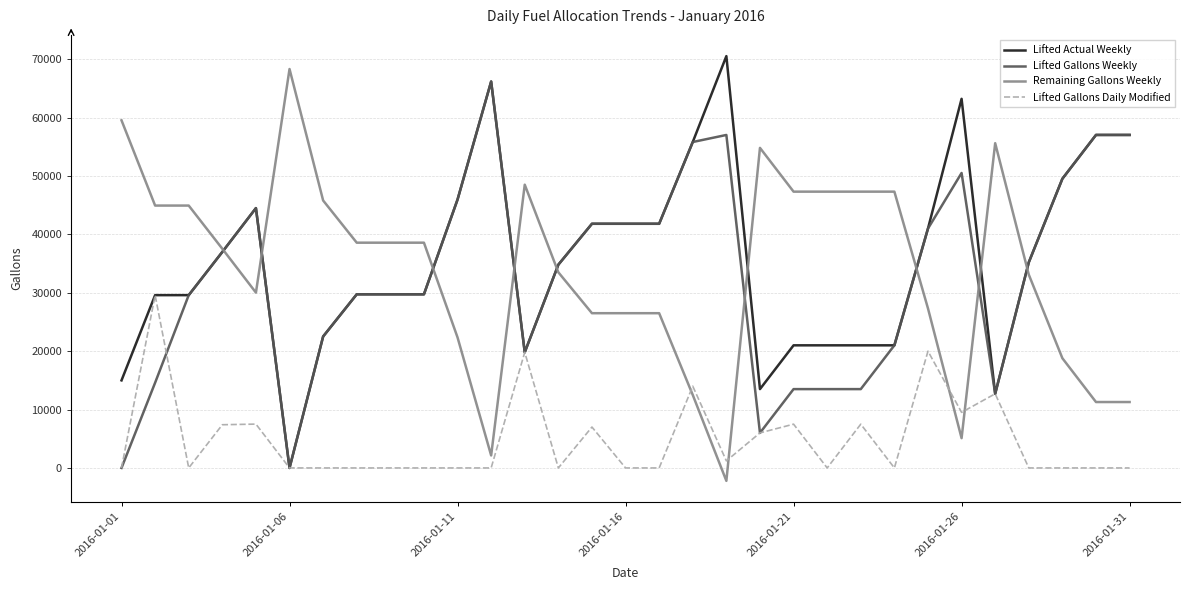

What is the maximum value for Lifted Actual Weekly?

70517